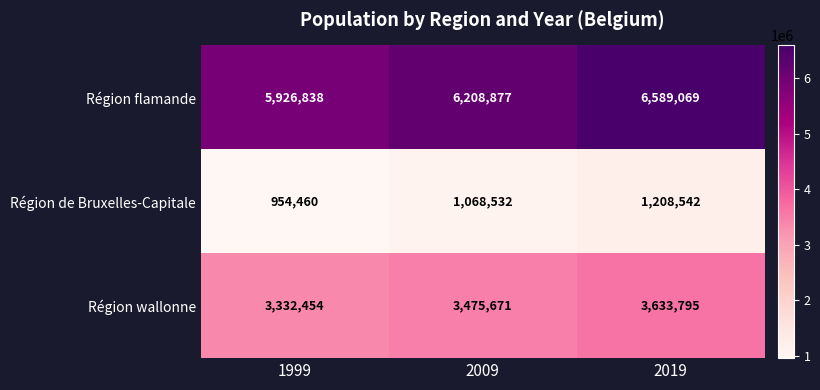

Reading right to left, transcribe all the data shown in this chart.

Région flamande: 2019=6589069	2009=6208877	1999=5926838
Région de Bruxelles-Capitale: 2019=1208542	2009=1068532	1999=954460
Région wallonne: 2019=3633795	2009=3475671	1999=3332454